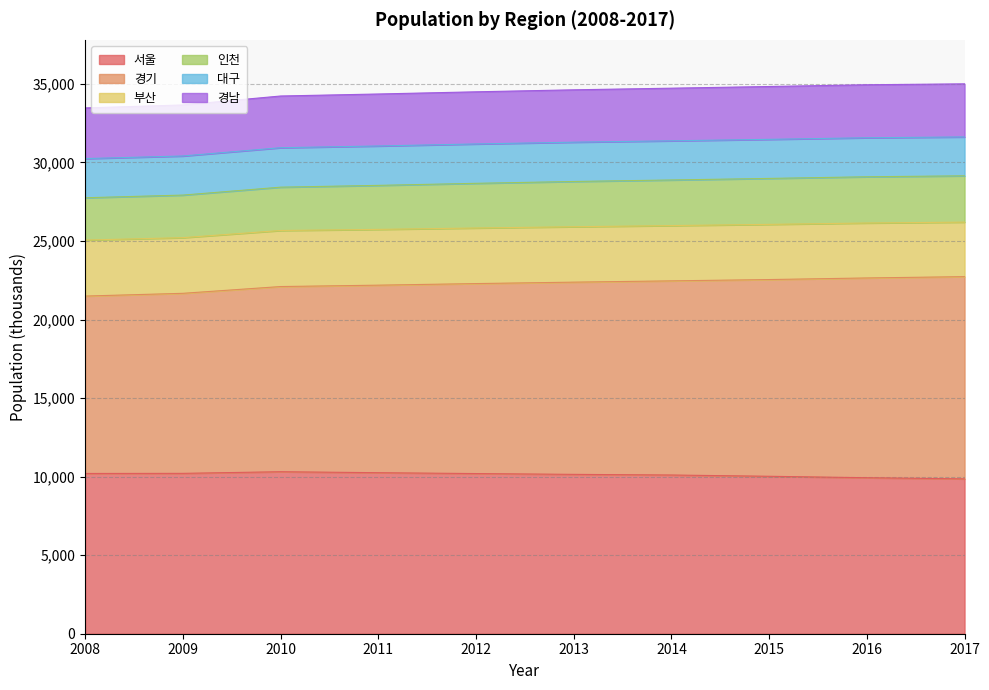

What is the difference between the second highest and minimum values in the 서울 series?

393